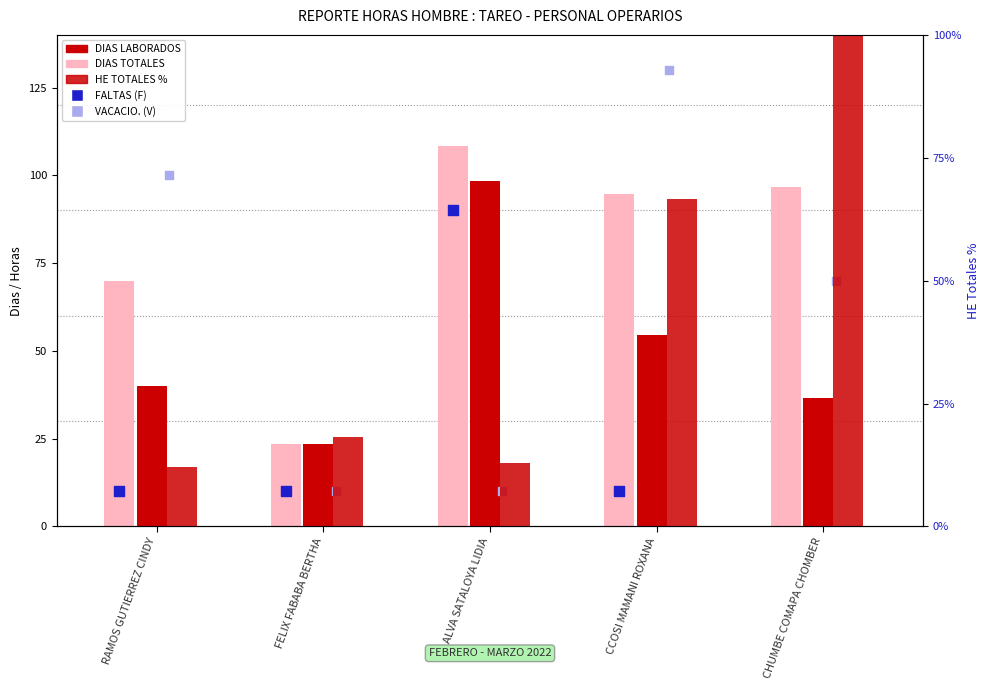

Which series contains the lowest Y value?

FALTAS (F)